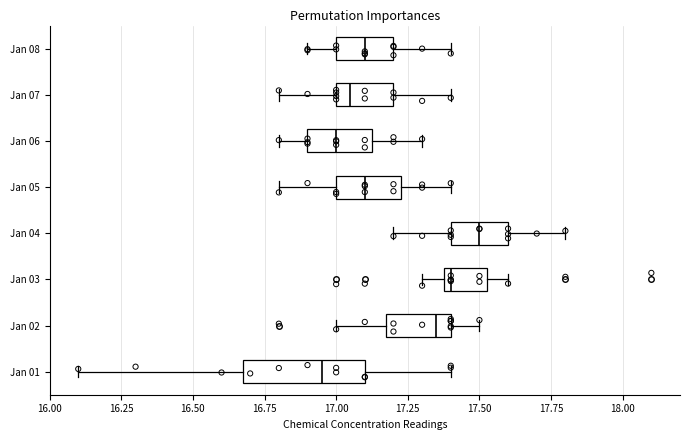

Reading bottom to top, read every box against the x-axis: the position of its median line, the range the box covers, and the ends of its whiskers. The values are not printed on the chart, so give them approximately, as read against the axis.

Jan 01: median 16.95, box 16.70 to 17.10, whiskers 16.10 to 17.40
Jan 02: median 17.35, box 17.20 to 17.40, whiskers 17.00 to 17.50
Jan 03: median 17.40 (just right of the box's left edge), box 17.40 to 17.55, whiskers 17.30 to 17.60
Jan 04: median 17.50, box 17.40 to 17.60, whiskers 17.20 to 17.80
Jan 05: median 17.10, box 17.00 to 17.25, whiskers 16.80 to 17.40
Jan 06: median 17.00, box 16.90 to 17.15, whiskers 16.80 to 17.30
Jan 07: median 17.05, box 17.00 to 17.20, whiskers 16.80 to 17.40
Jan 08: median 17.10, box 17.00 to 17.20, whiskers 16.90 to 17.40